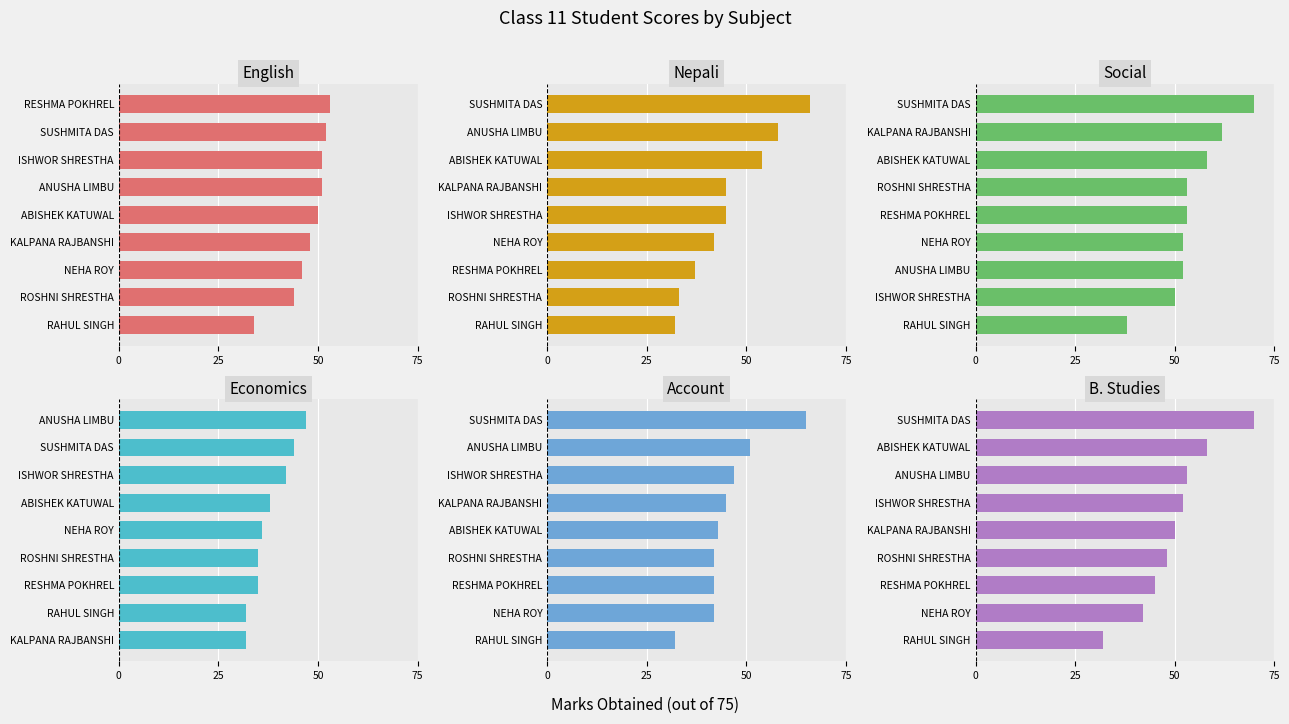

Reading left to right, list all the values displayed in this chart.

English: 53	52	51	51	50	48	46	44	34
Nepali: 66	58	54	45	45	42	37	33	32
Social: 70	62	58	53	53	52	52	50	38
Economics: 47	44	42	38	36	35	35	32	32
Account: 65	51	47	45	43	42	42	42	32
B. Studies: 70	58	53	52	50	48	45	42	32